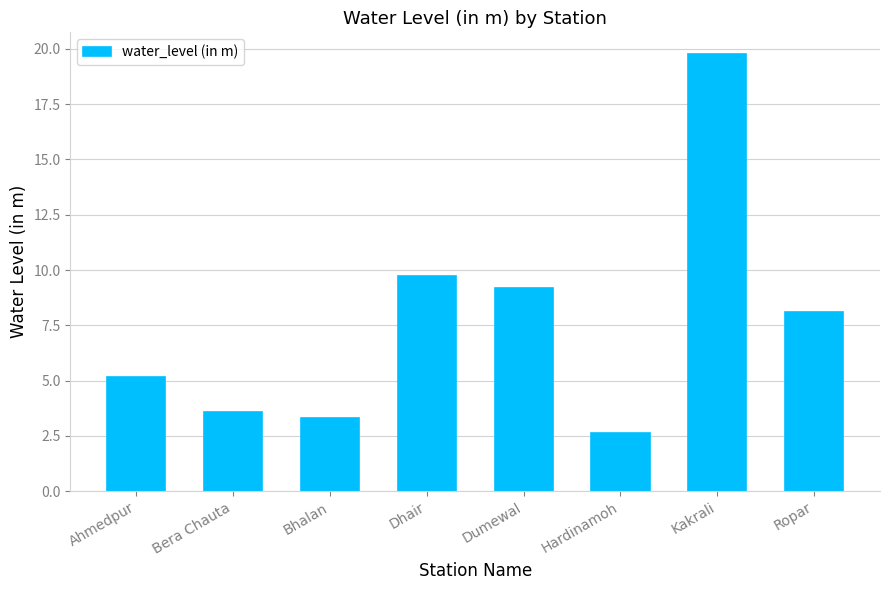

Between Dhair and Bera Chauta, which is larger?

Dhair